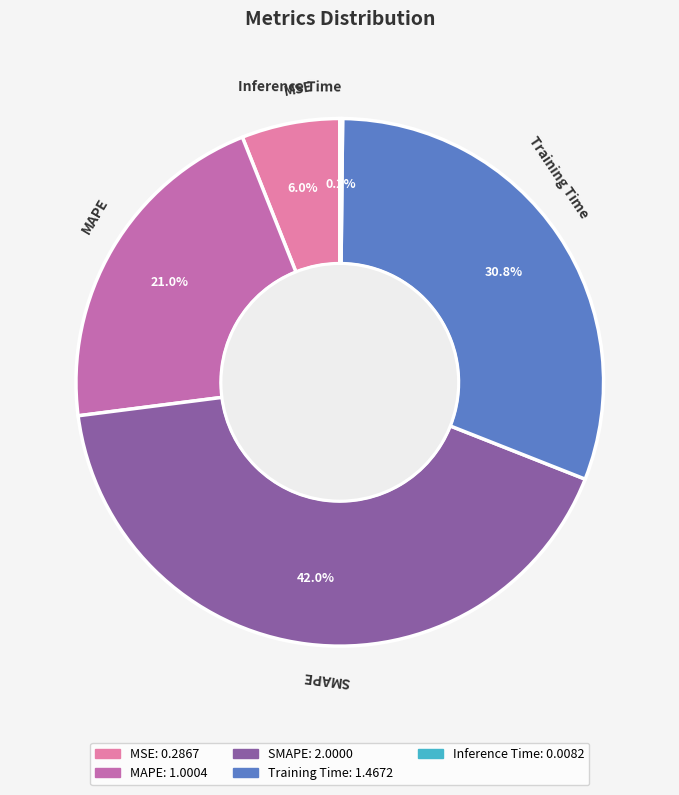

Combined, do Training Time and SMAPE account for over 50%?

Yes